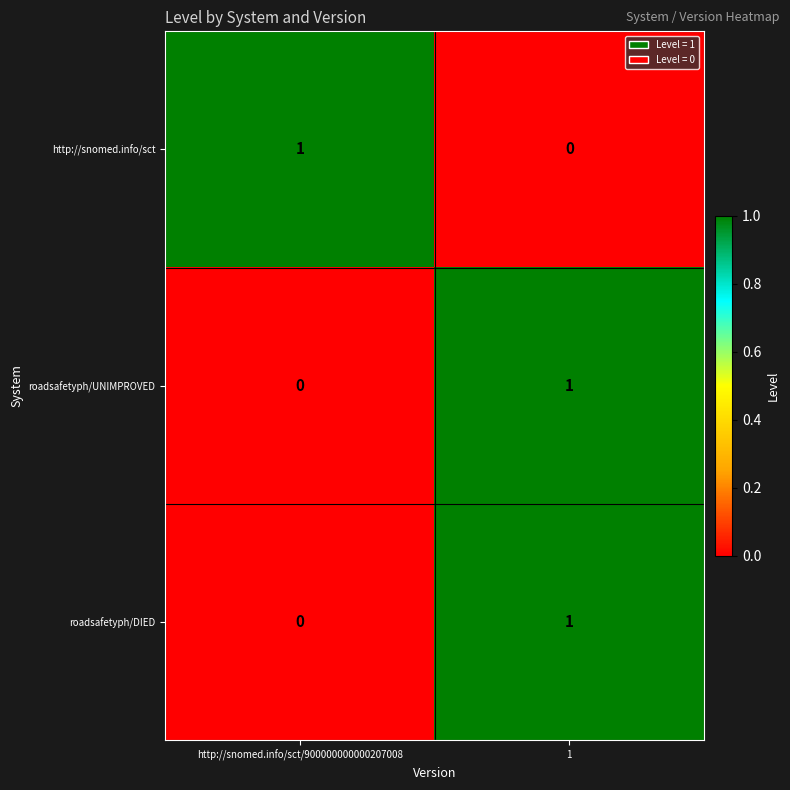

Where is roadsafetyph/DIED nearest to the value 0?

http://snomed.info/sct/900000000000207008